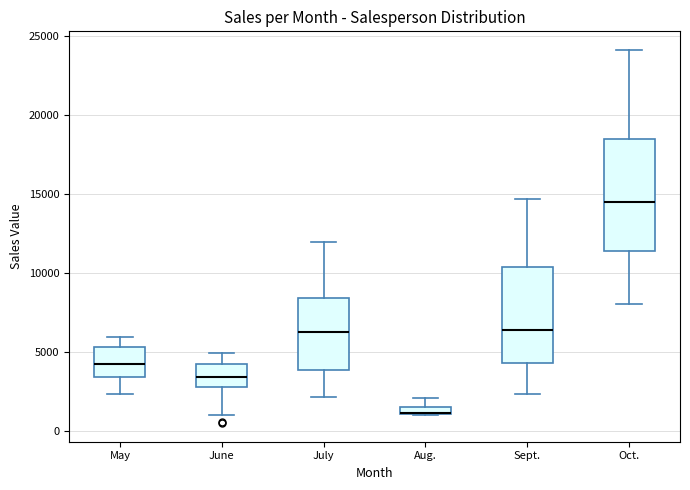

Where is the upper edge of the box for Sept. on the y-axis? The values are not printed on the chart, so give them approximately, as read against the axis.

10500